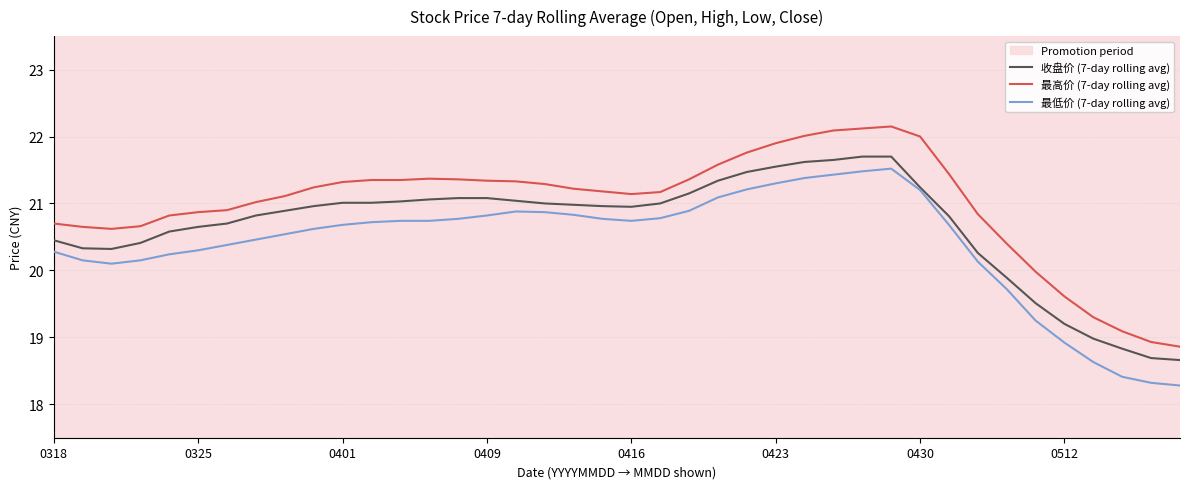

Which series has the largest total across all categories?

最高价 (7-day rolling avg)